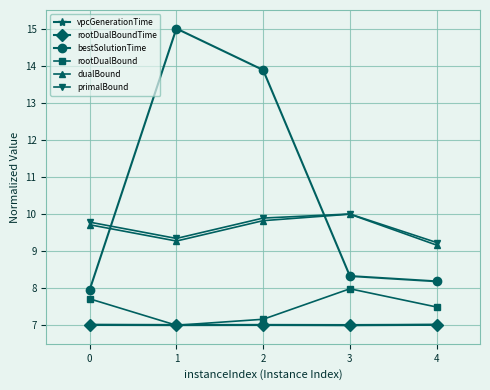

True or false: vpcGenerationTime and bestSolutionTime intersect in this chart.

False